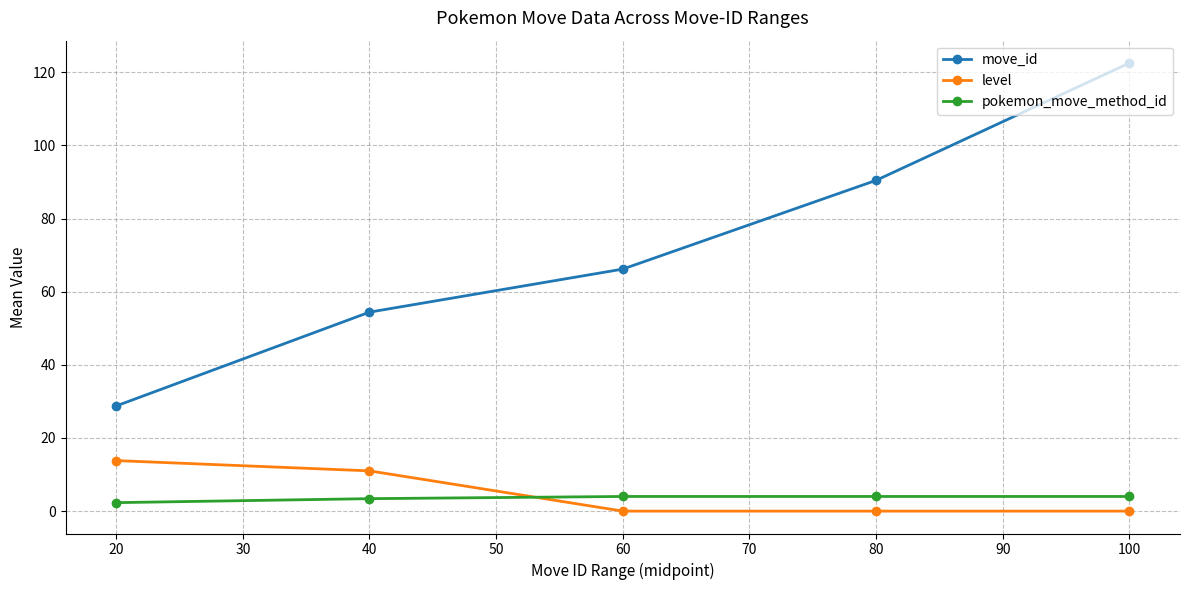

Which series has the widest spread of values?

move_id